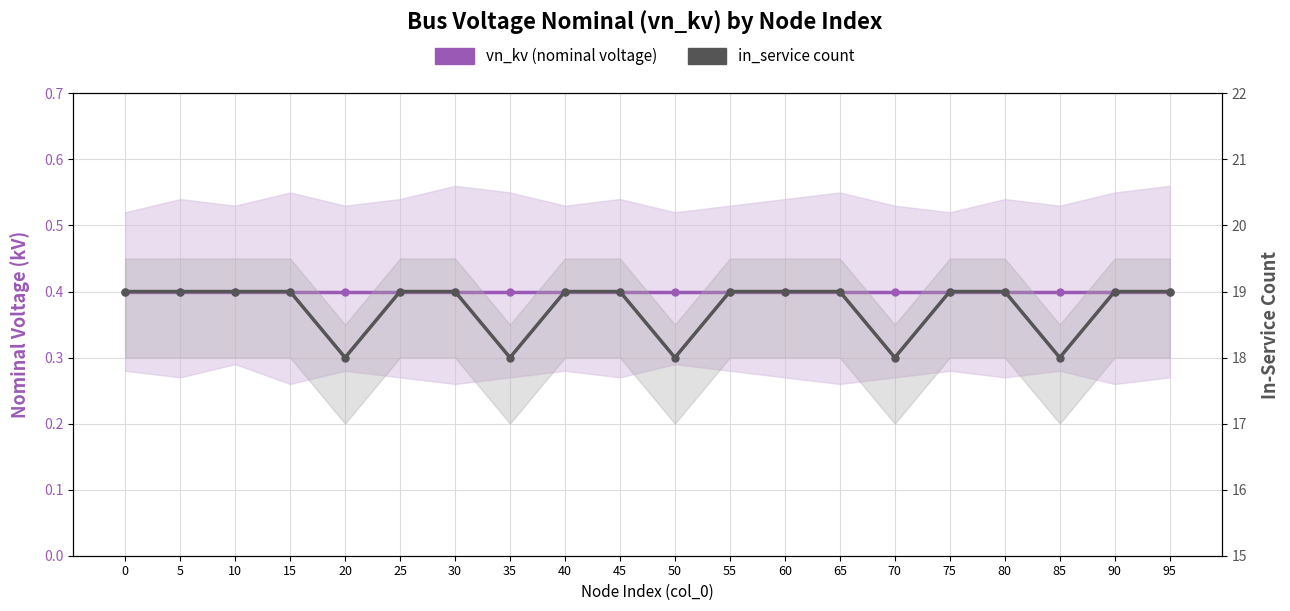

Reading right to left, list all the values displayed in this chart.

vn_kv (nominal voltage): 0.4	0.4	0.4	0.4	0.4	0.4	0.4	0.4	0.4	0.4	0.4	0.4	0.4	0.4	0.4	0.4	0.4	0.4	0.4	0.4
in_service count: 19.0	19.0	18.0	19.0	19.0	18.0	19.0	19.0	19.0	18.0	19.0	19.0	18.0	19.0	19.0	18.0	19.0	19.0	19.0	19.0